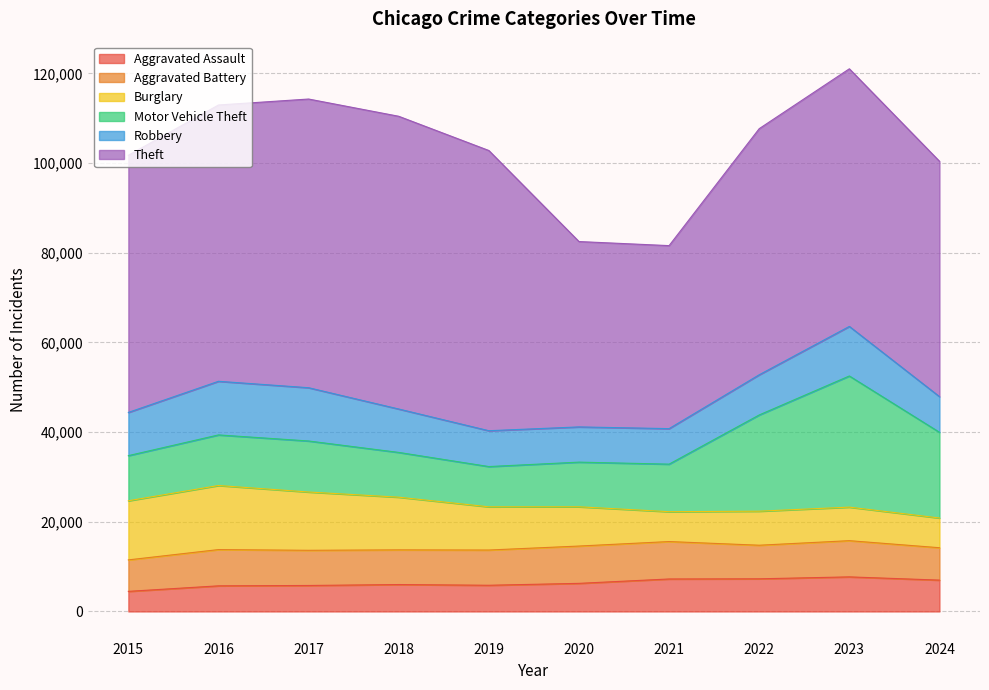

How many lines are shown in the chart?

6